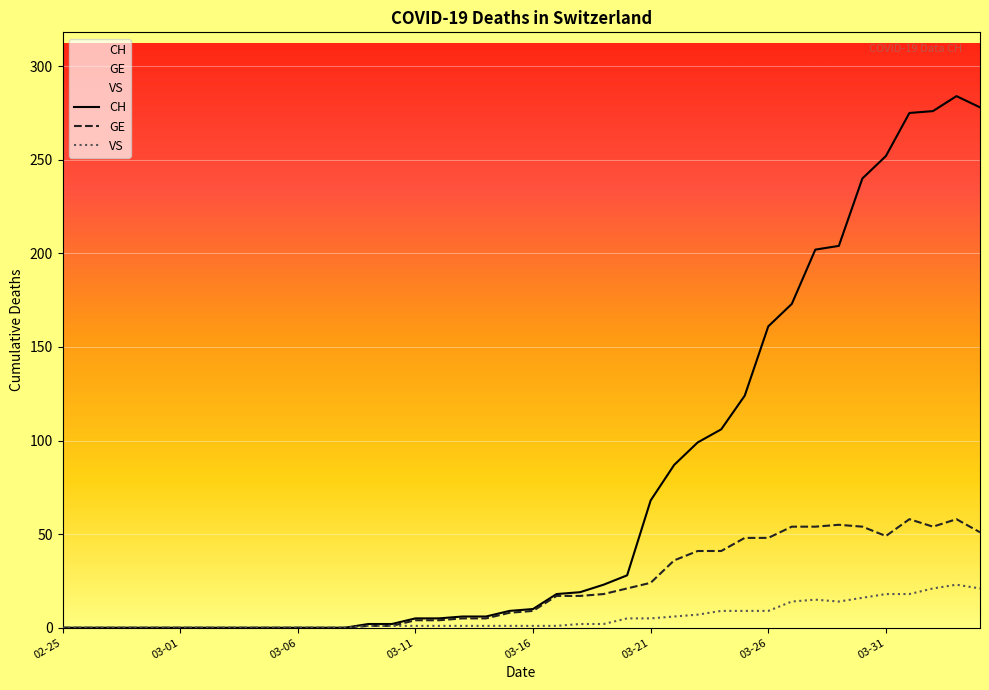

List the series in order of their peak value, lowest first.

VS, GE, CH